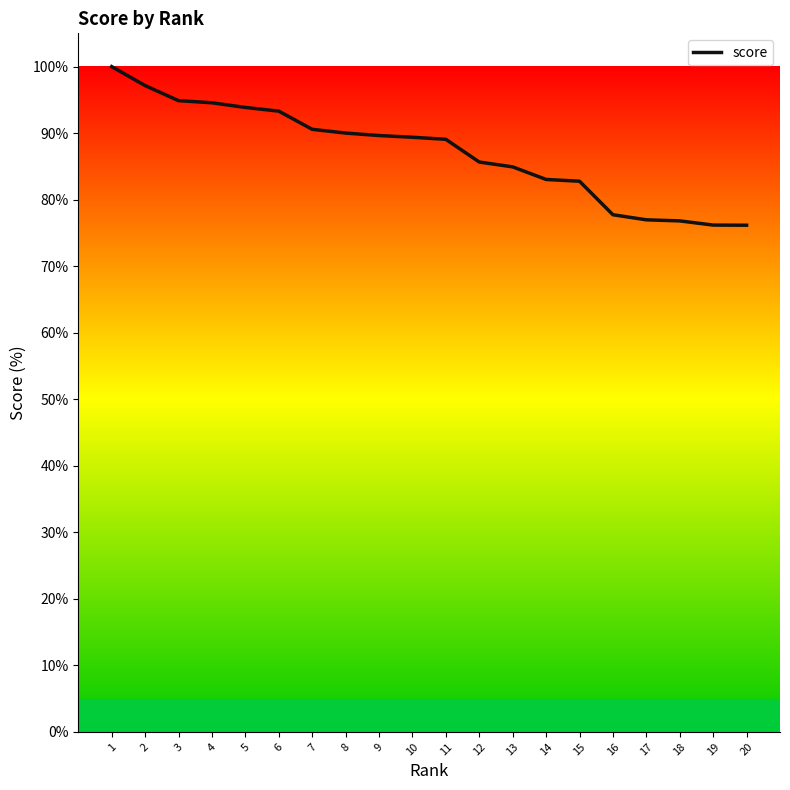

What is the ratio of the value at 7 to the value at 10?

1.0